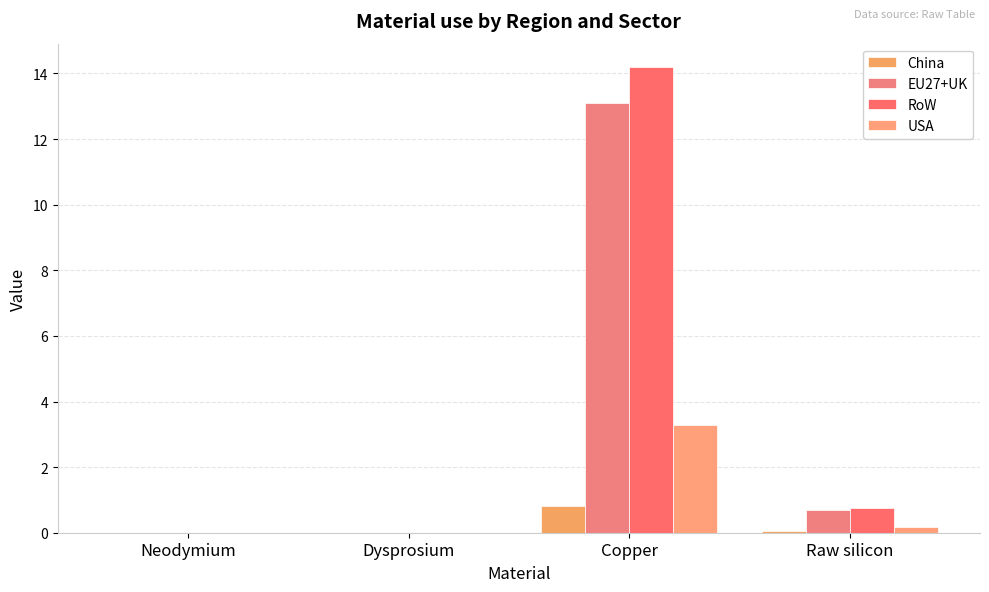

How many categories are shown in the chart?

4